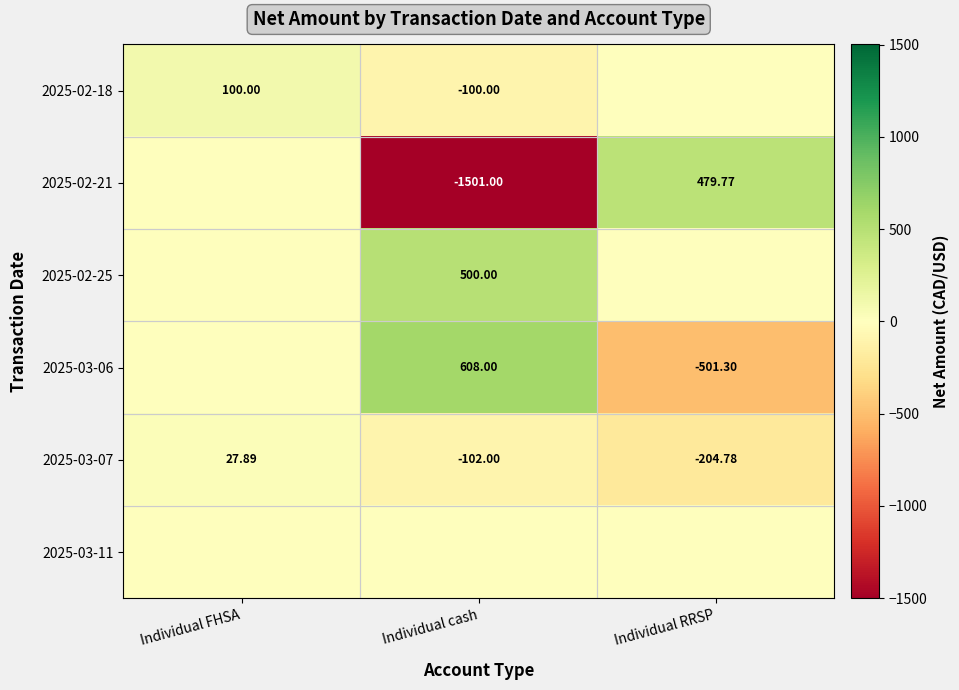

What is the difference between the maximum and minimum values in the 2025-03-07 series?

232.7